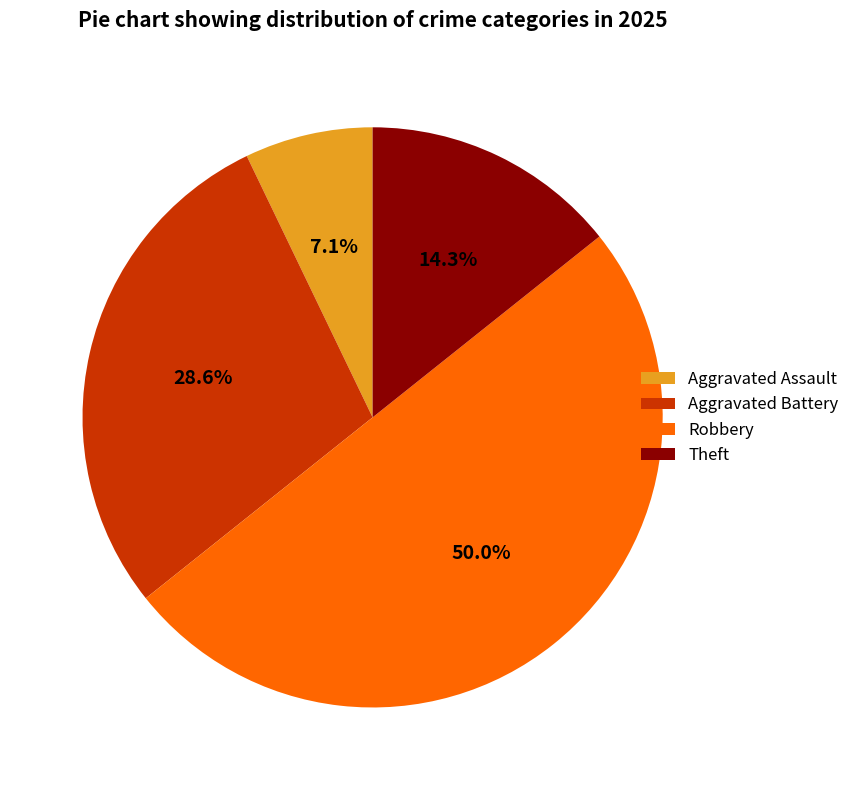

True or false: Aggravated Battery accounts for 29% of the total.

True